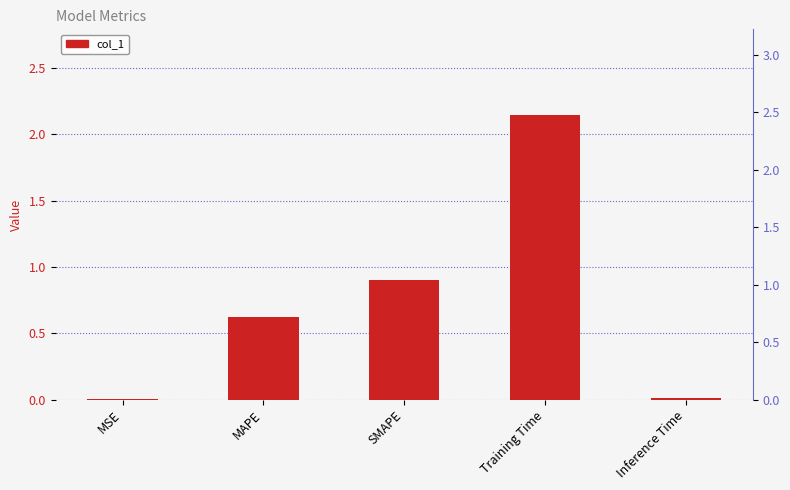

What is the difference between the second highest and second lowest values?

0.9